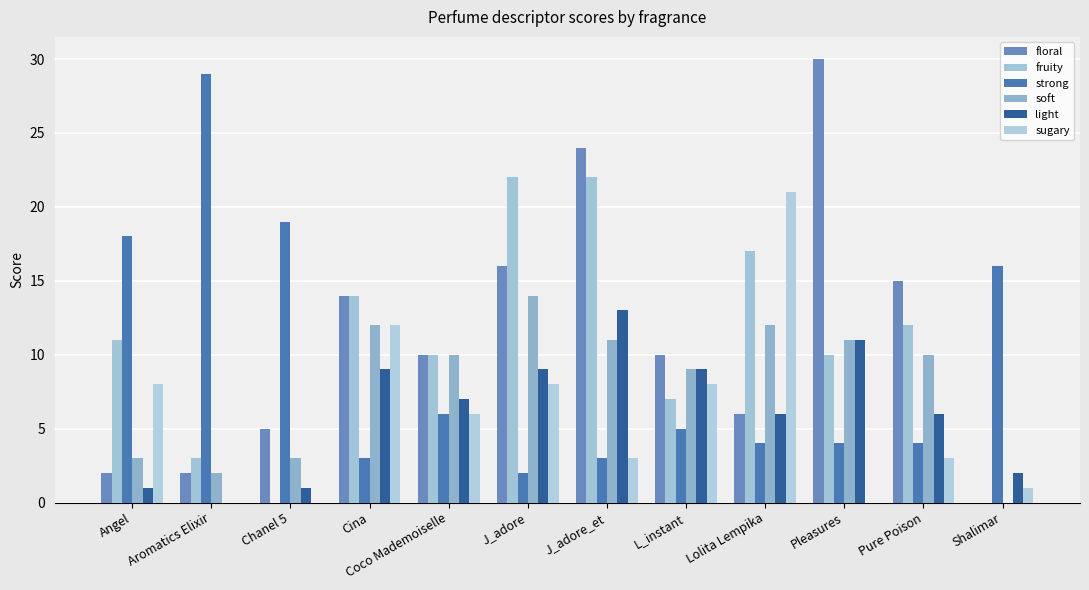

How many data points does each series have?

12